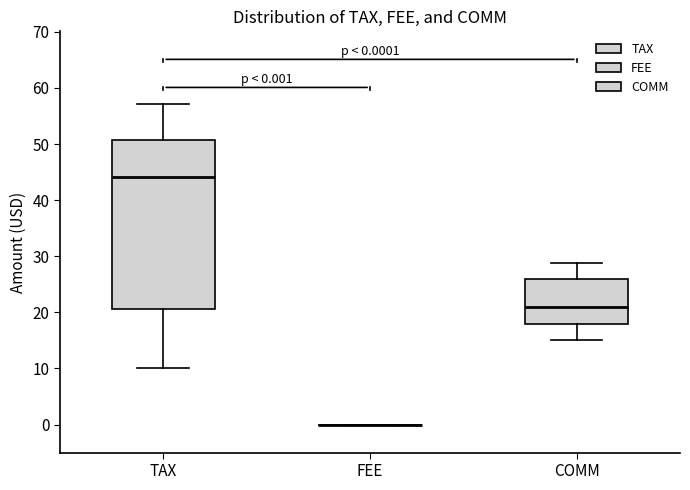

Which box is the tallest, from its lower edge to its upper edge?

TAX